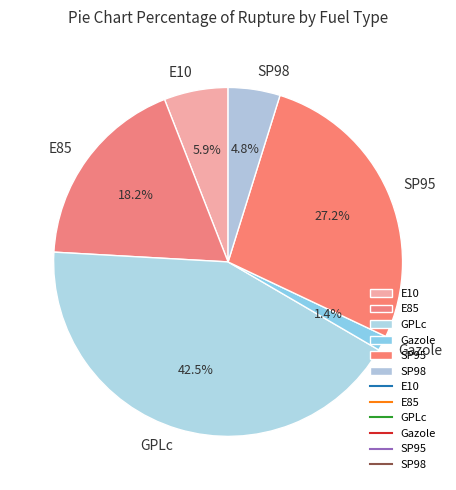

How many slices are in this pie chart?

6